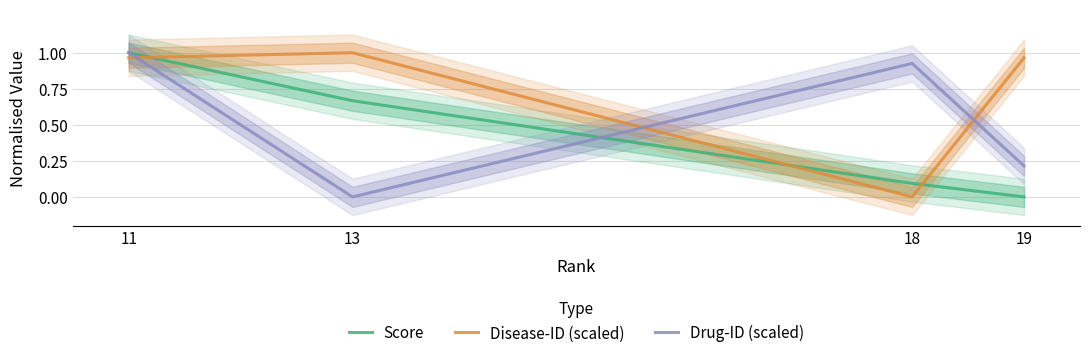

What is the value of the Drug-ID (scaled) point at the 1st from the left?

1.0